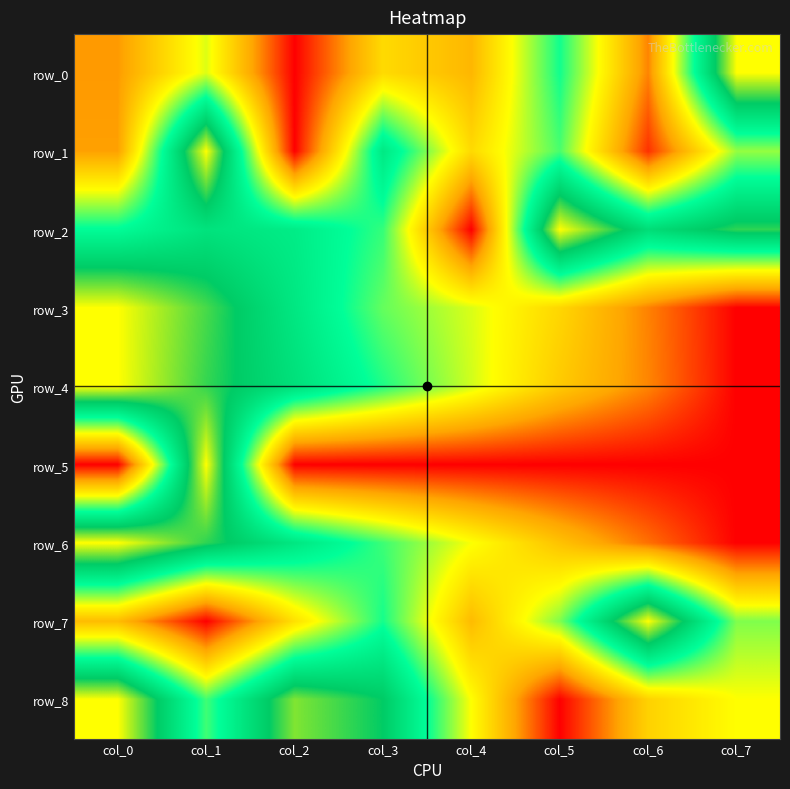

The value of row_7 at col_5 is 0.3. True or false?

False